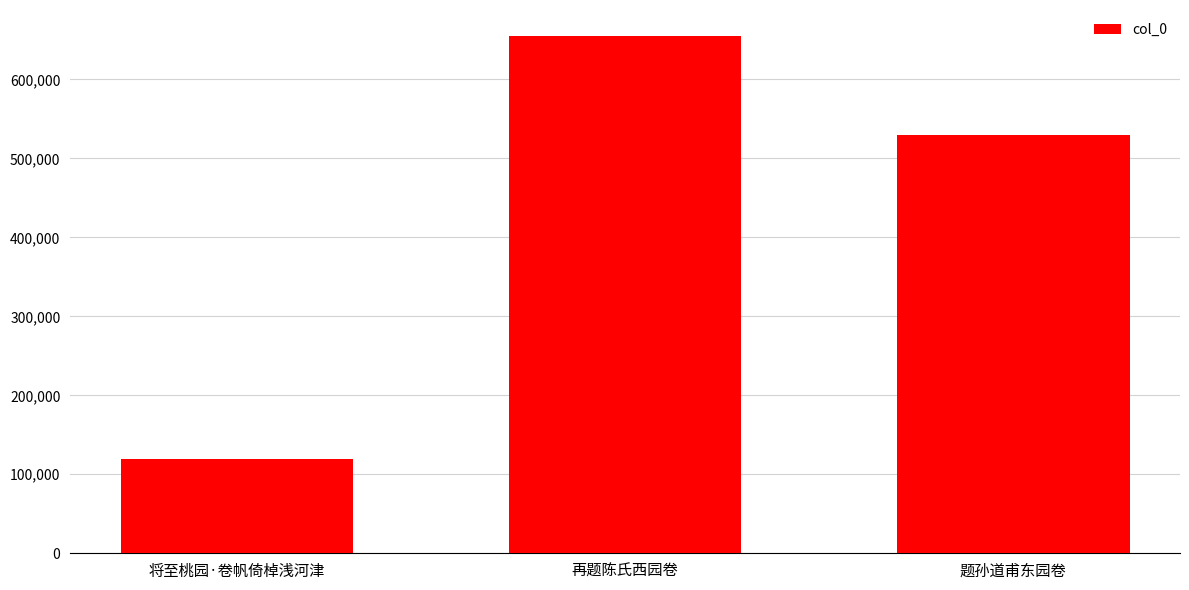

Reading left to right, extract all data points from this chart.

将至桃园·卷帆倚棹浅河津=118872	再题陈氏西园卷=655069	题孙道甫东园卷=530174